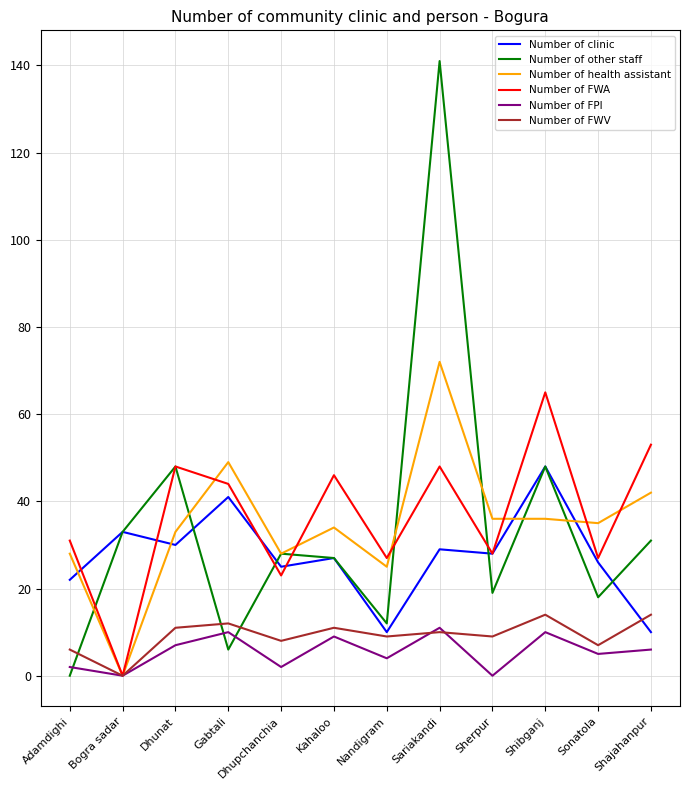

What is the greatest value displayed?

141